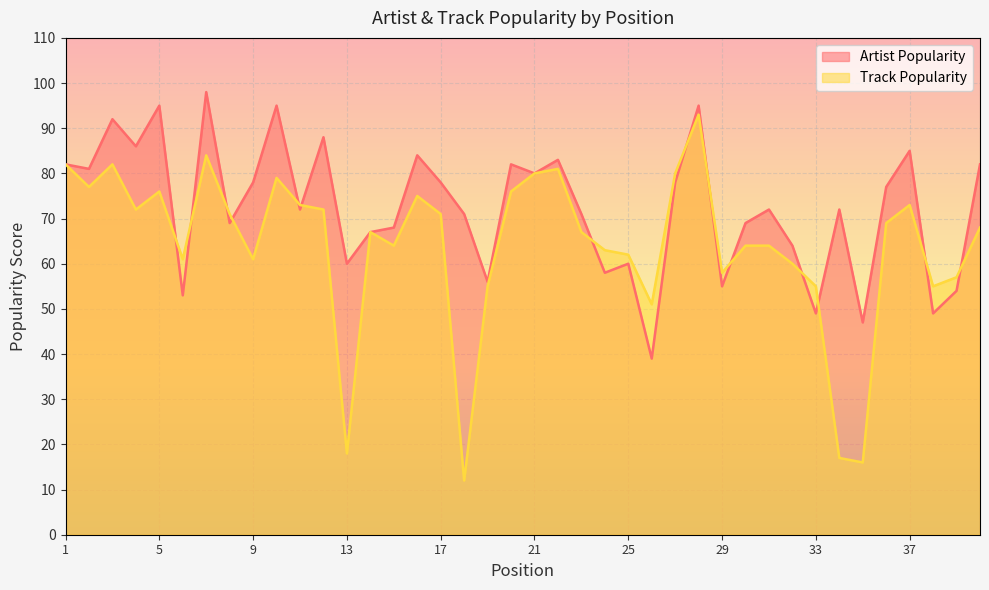

True or false: Track Popularity and Artist Popularity cross at least once.

True